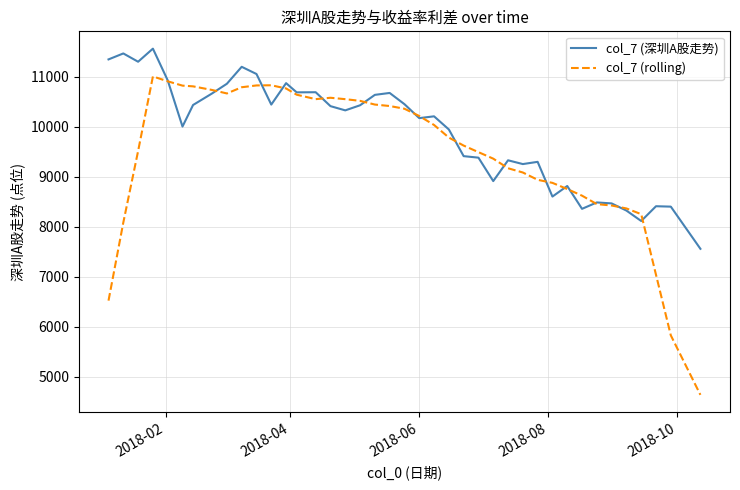

Which series has the largest total across all categories?

col_7 (深圳A股走势)